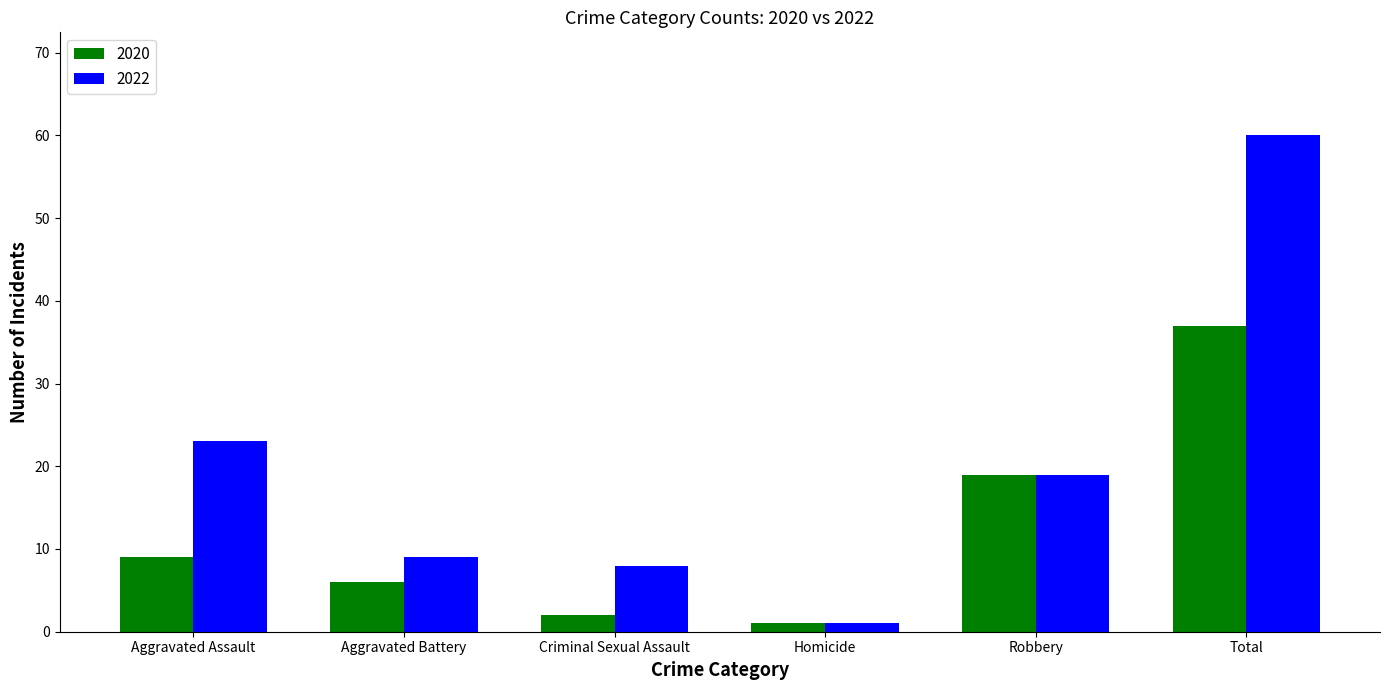

Which label corresponds to the largest value in the chart?

Total